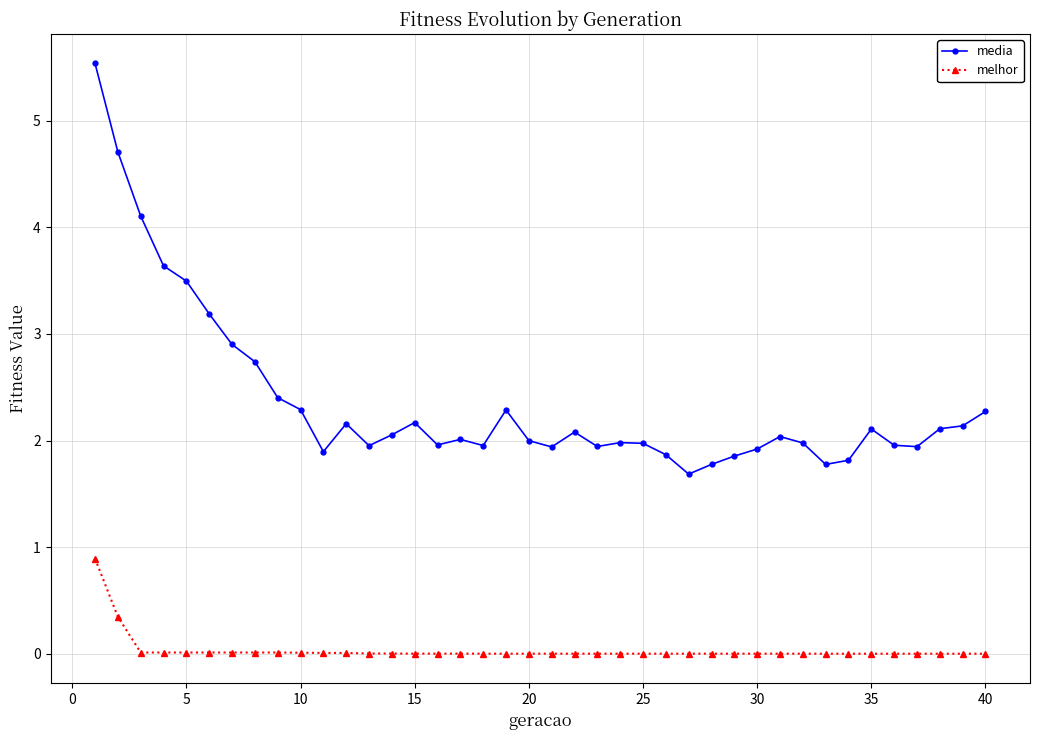

Rank the series by their maximum value, from lowest to highest.

melhor, media